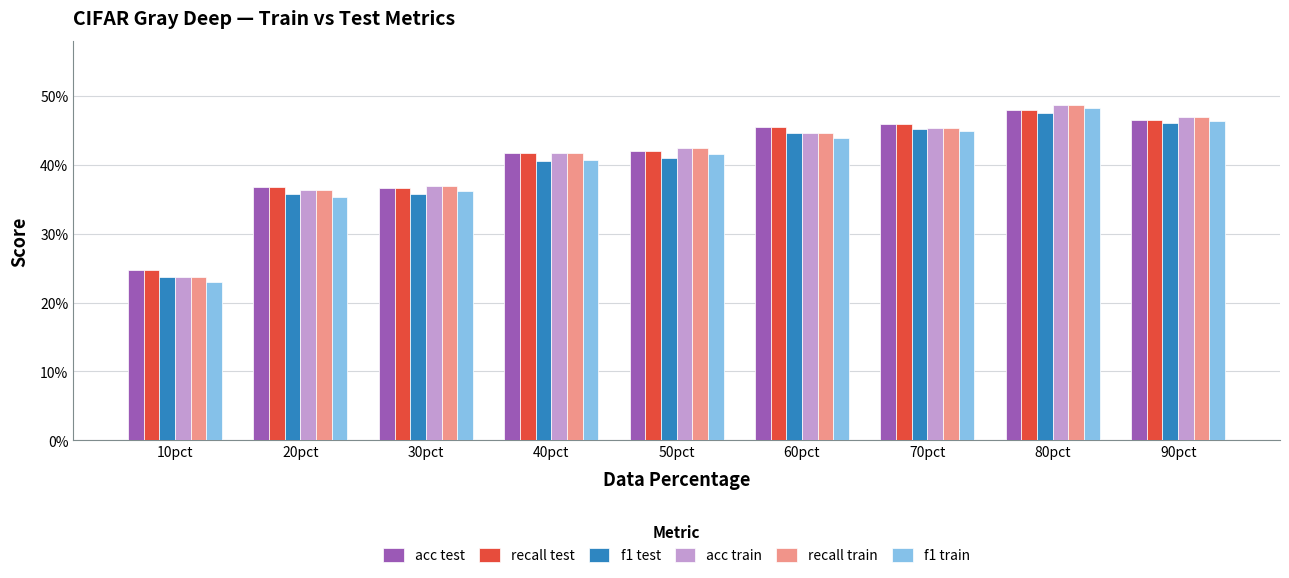

At which category is the sum across all series the highest?

80pct